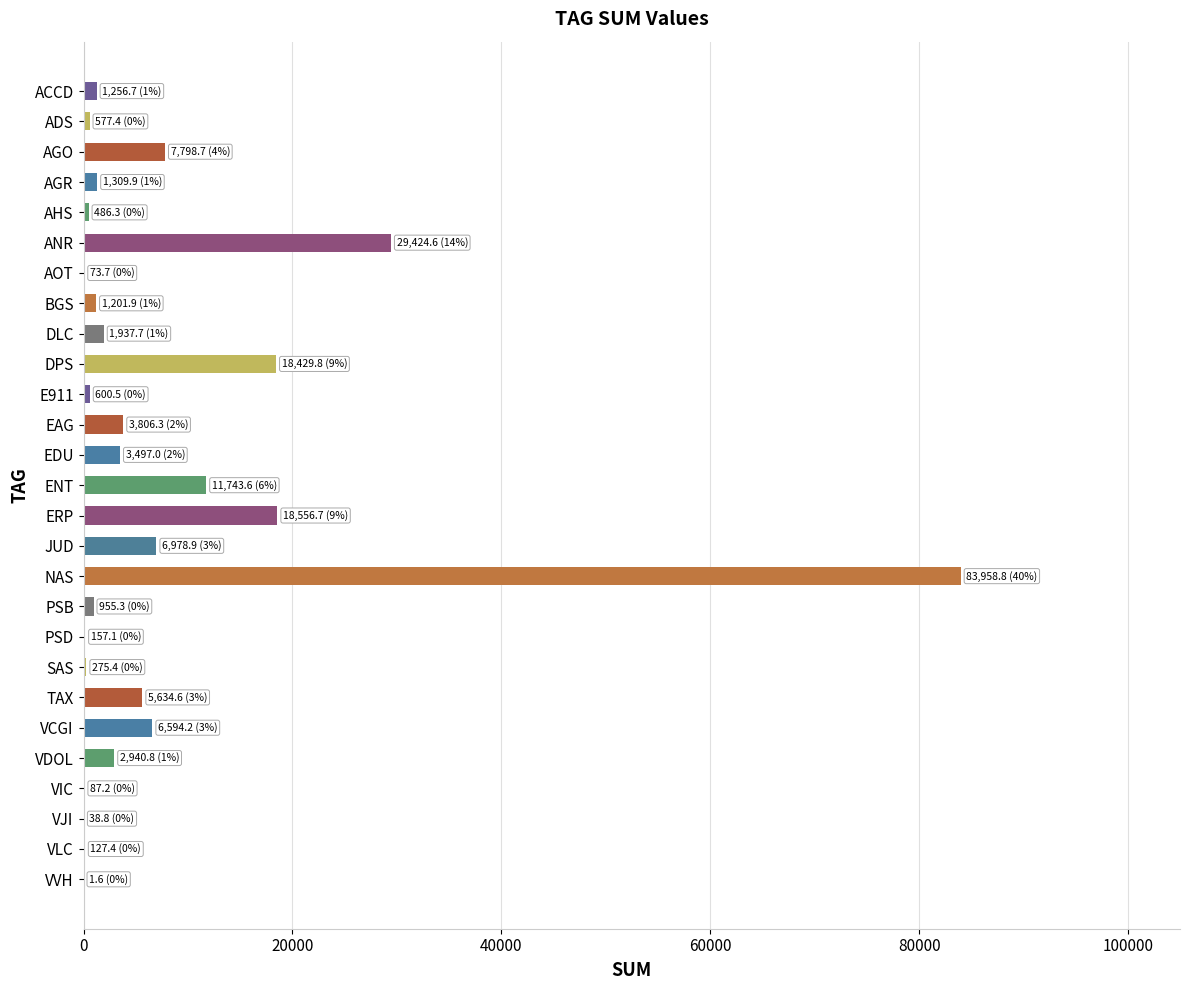

At which label is the value closest to 41980?

ANR